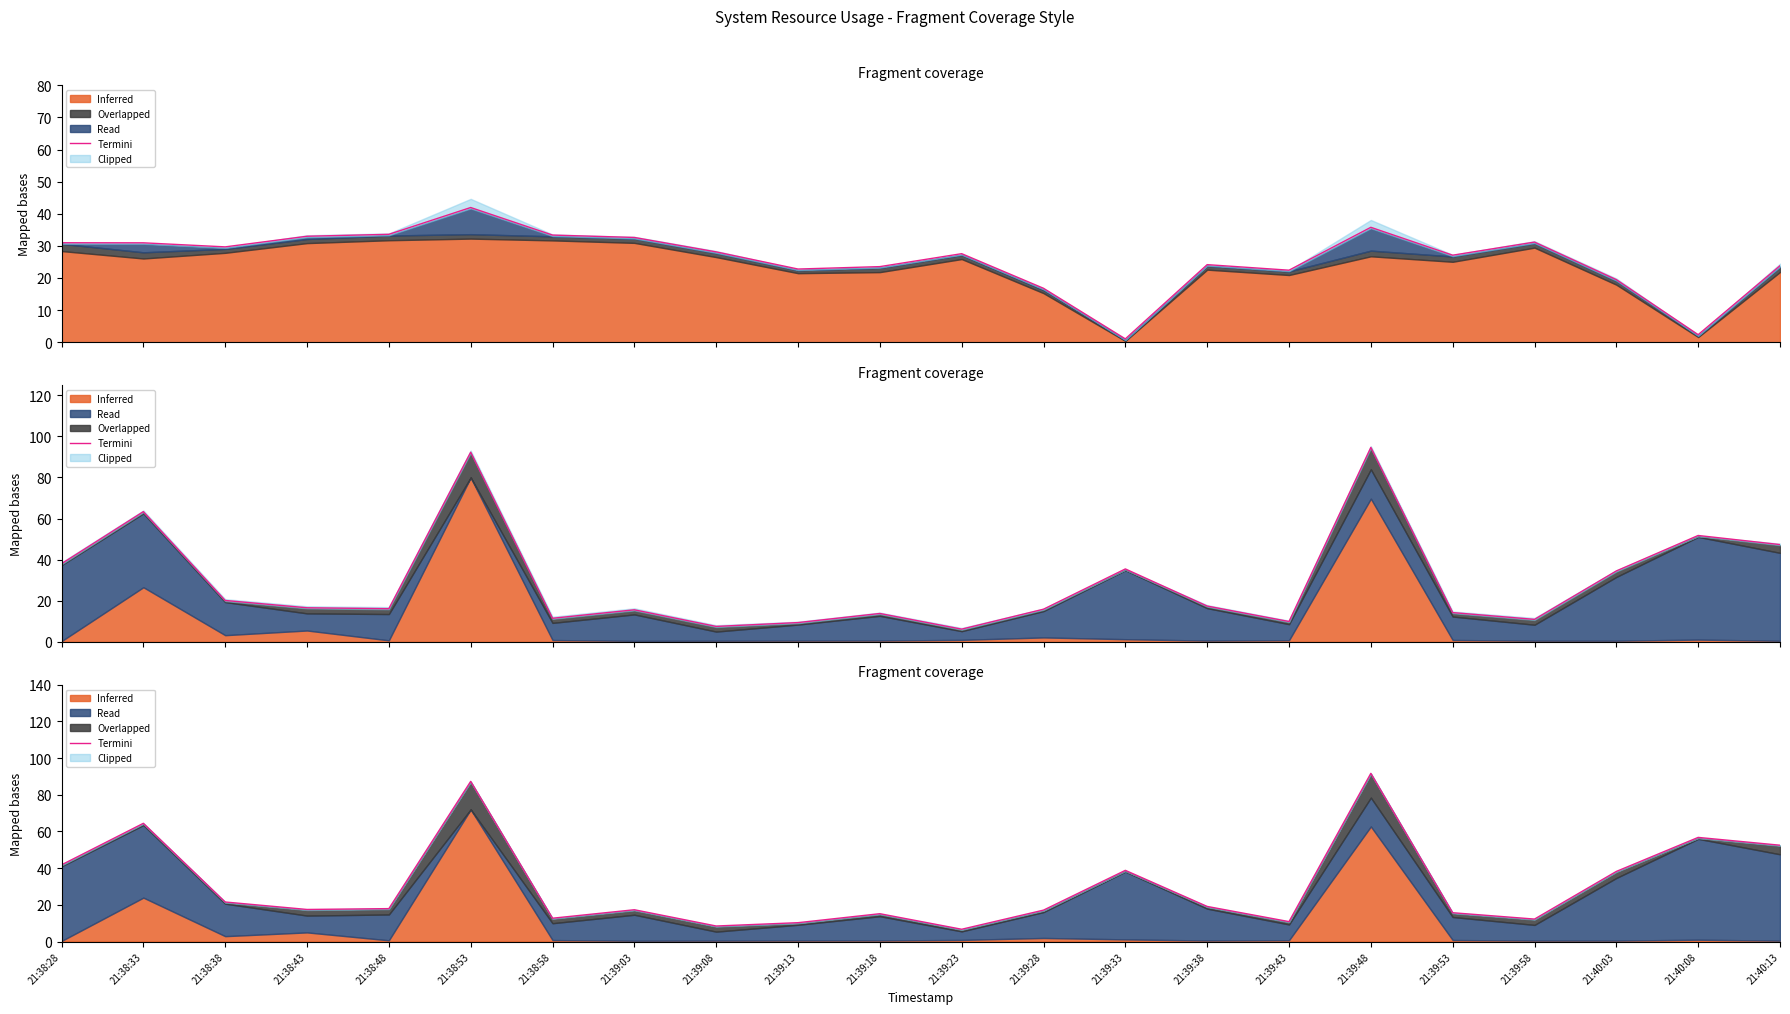

List the labels in order of value, largest first.

21:39:48, 21:38:53, 21:38:33, 21:40:08, 21:40:13, 21:38:28, 21:39:33, 21:40:03, 21:38:38, 21:39:38, 21:38:48, 21:38:43, 21:39:03, 21:39:28, 21:39:53, 21:39:18, 21:38:58, 21:39:58, 21:39:43, 21:39:13, 21:39:08, 21:39:23